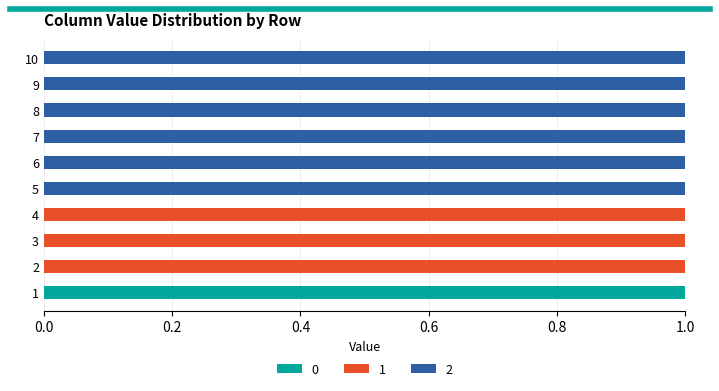

Count the number of categories in the chart.

10